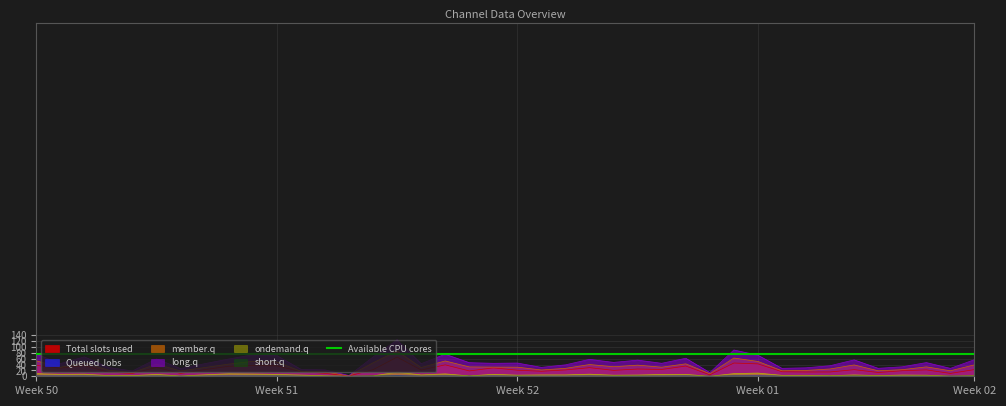

What is the total value across all series at Week 02?

42.9